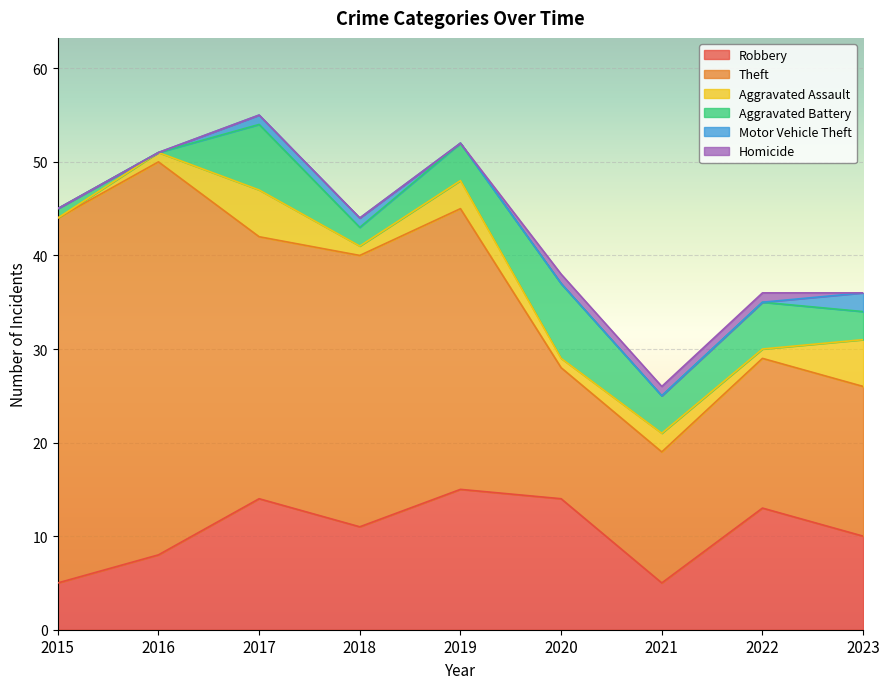

Where is the first local maximum for Theft?

2016